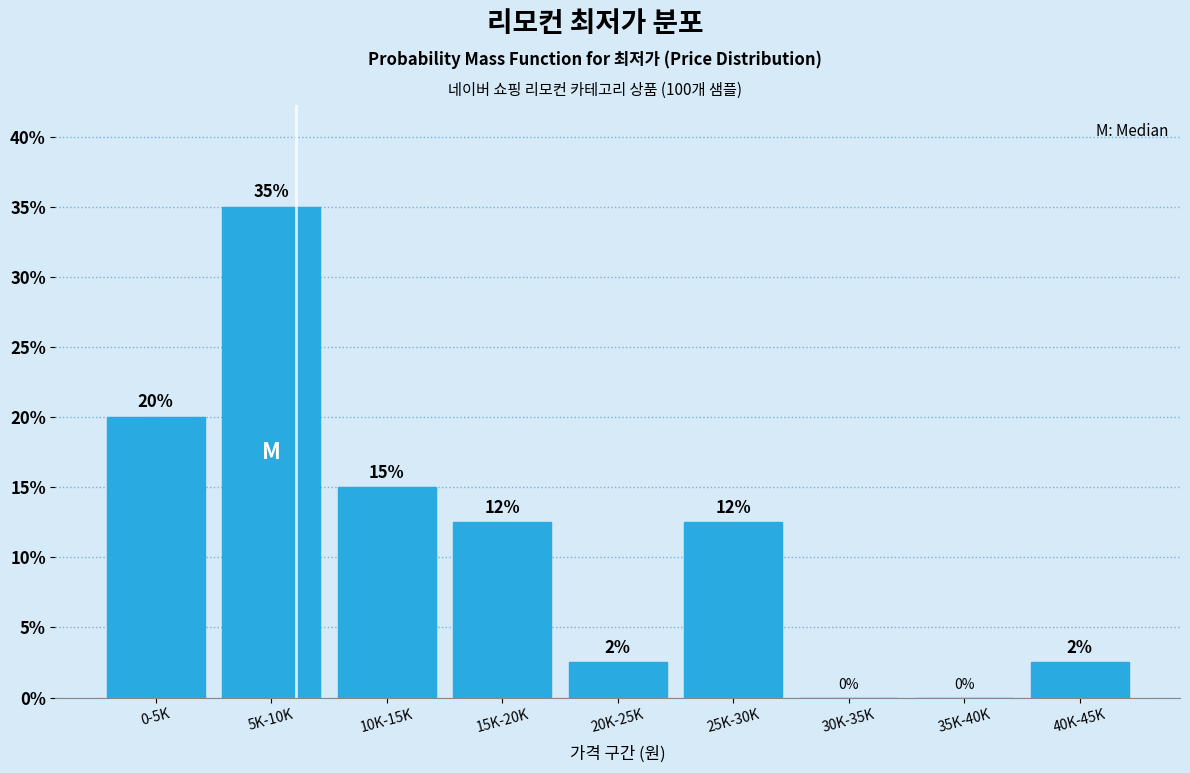

The chart shows a value of 20.0 at 0-5K. True or false?

True